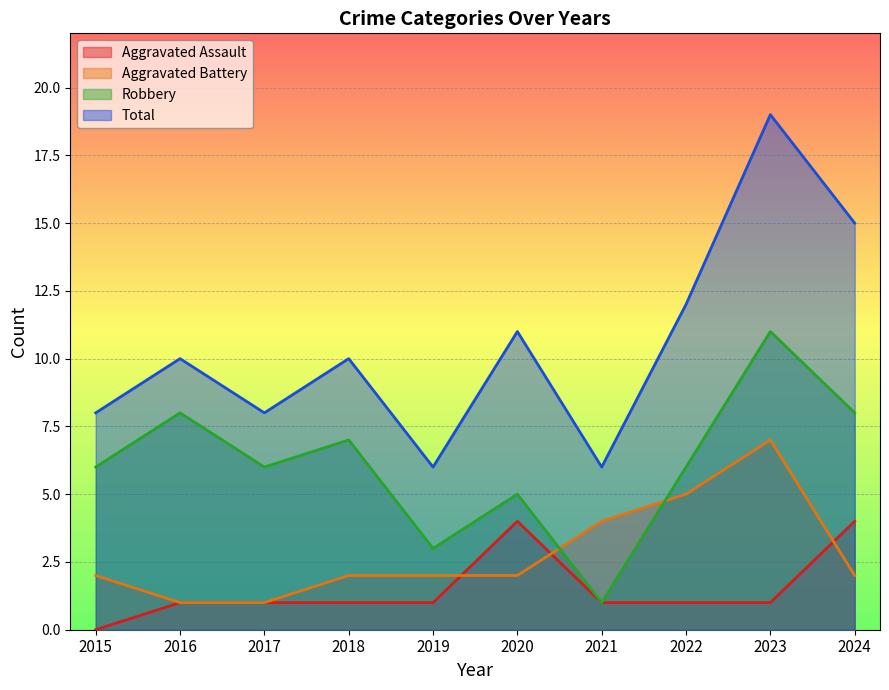

What is the spread (max minus min) of values at 2019?

5